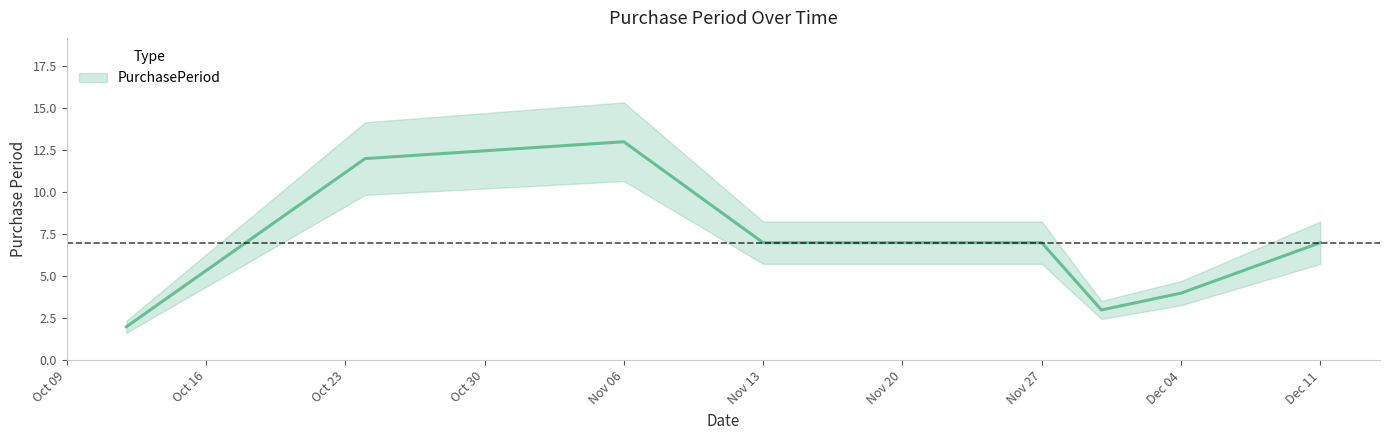

How many values are below 7?

3